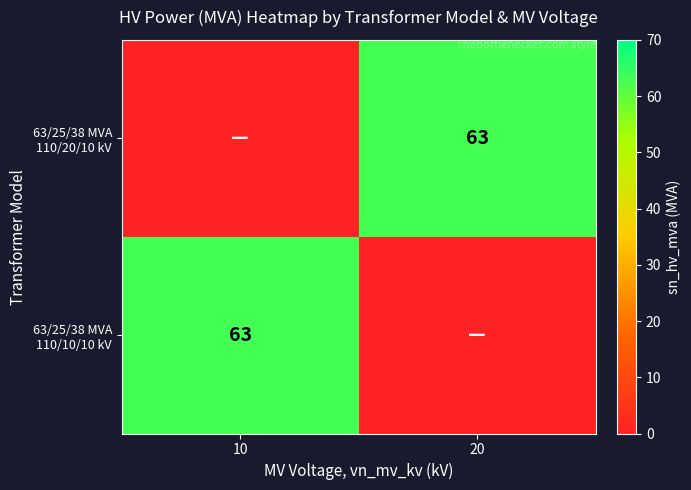

Which series has the largest total across all categories?

63/25/38 MVA 110/20/10 kV